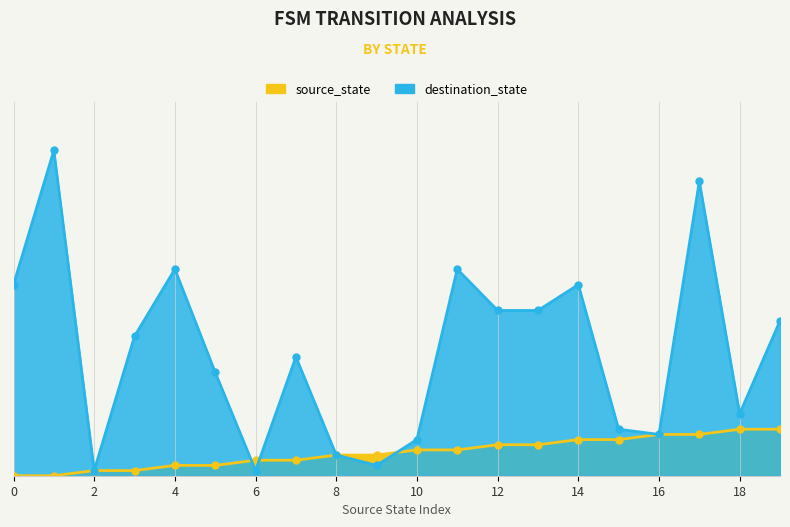

Reading left to right, transcribe all the data shown in this chart.

source_state: 0	0	1	1	2	2	3	3	4	4	5	5	6	6	7	7	8	8	9	9
destination_state: 37	63	1	27	40	20	1	23	4	2	7	40	32	32	37	9	8	57	12	30